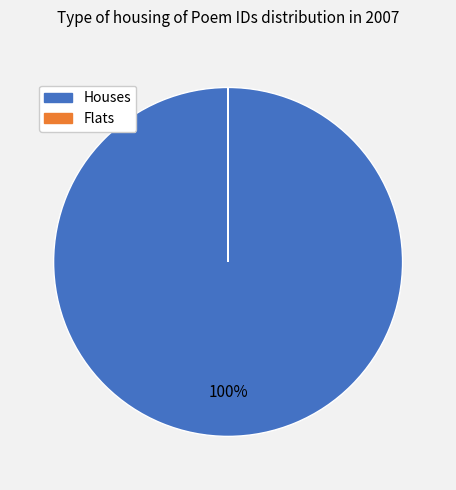

Does any single category account for the majority?

Yes